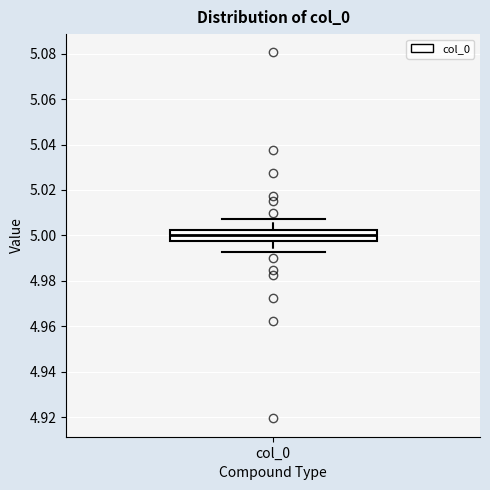

Read this box plot against the y-axis: the position of the median line, the range covered by the box, and the ends of both whiskers. The values are not printed on the chart, so give them approximately, as read against the axis.

median 5.000, box 4.998 to 5.002, whiskers 4.992 to 5.008